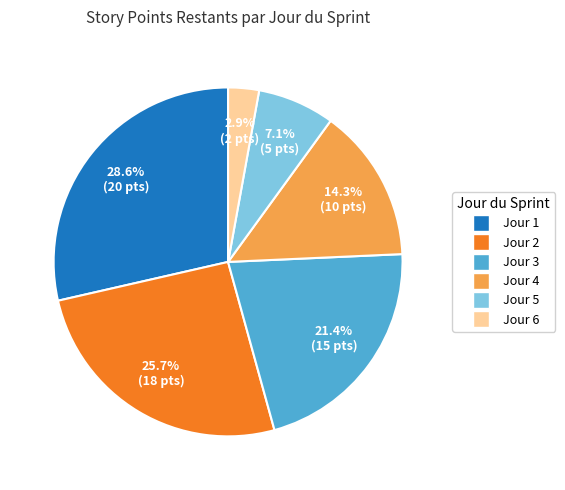

Is there any slice that represents more than half of the pie?

No